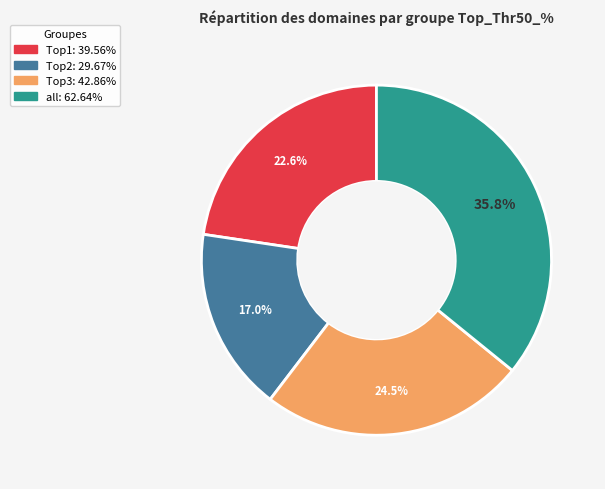

To the nearest percent, what is the combined percentage of Top2 and Top3?

42%